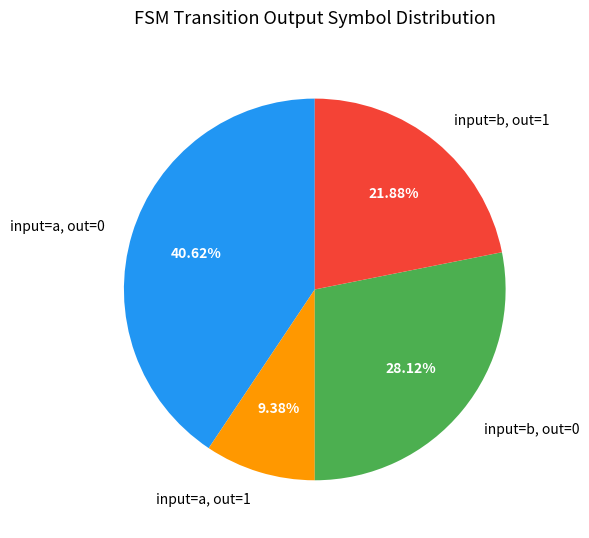

Is there a majority slice in this chart?

No